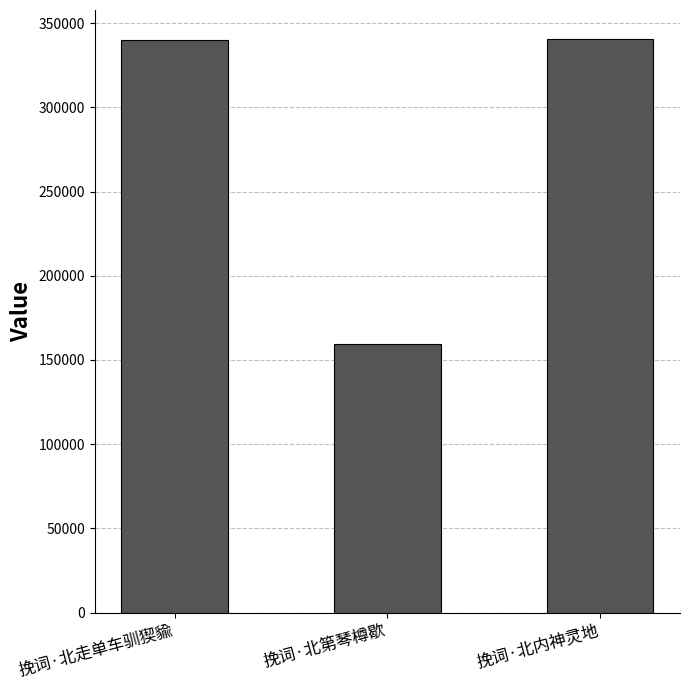

What is the greatest value displayed?

340711